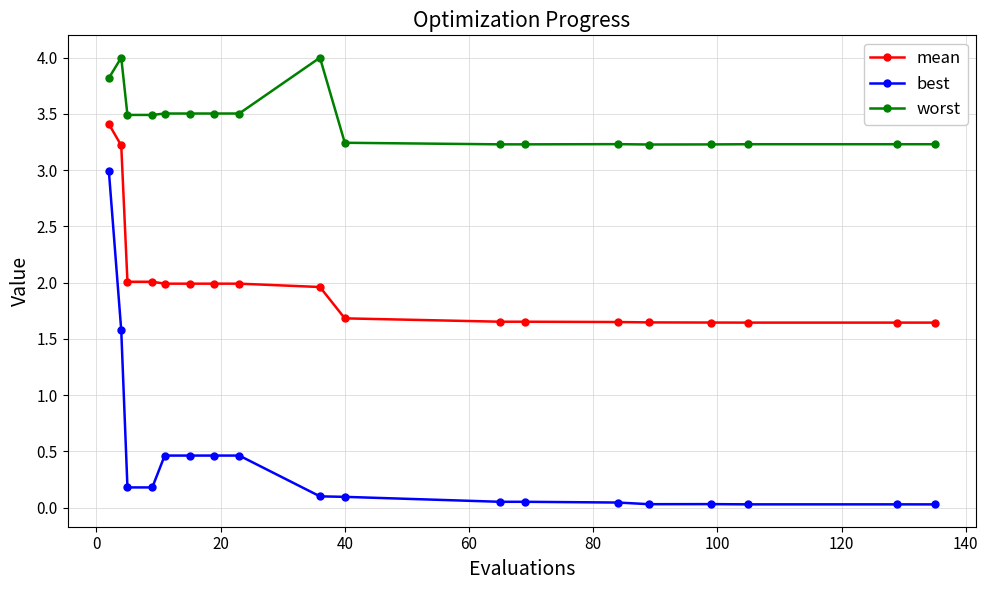

Which series has the widest spread of values?

best